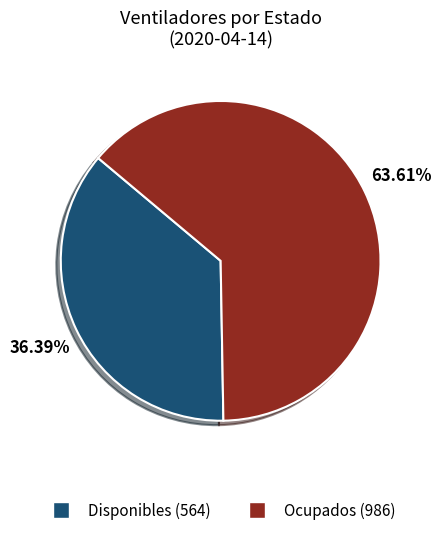

Does any single category account for the majority?

Yes